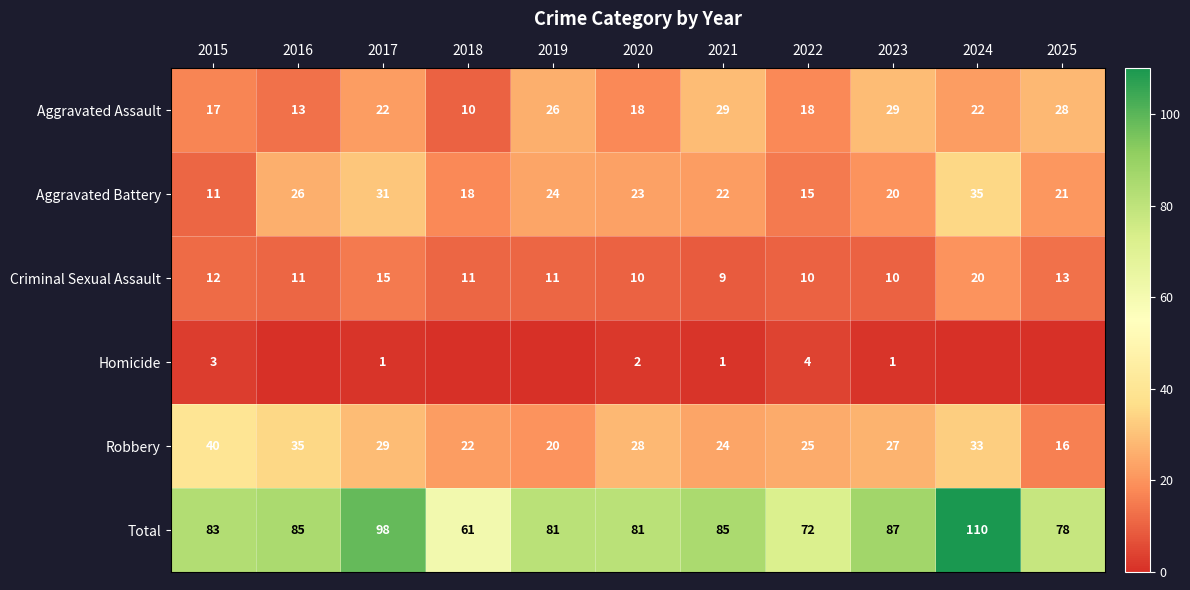

Where does the Criminal Sexual Assault series first go above 11?

2015